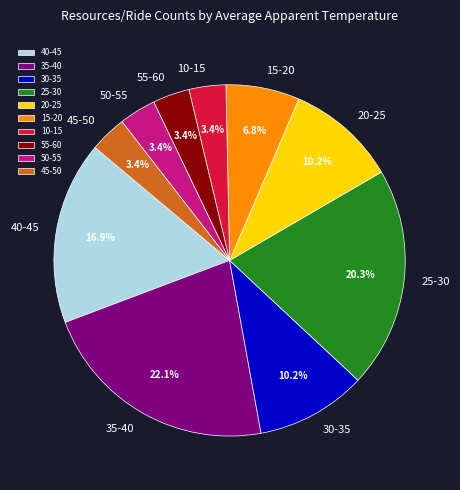

Between 55-60 and 25-30, which is larger?

25-30